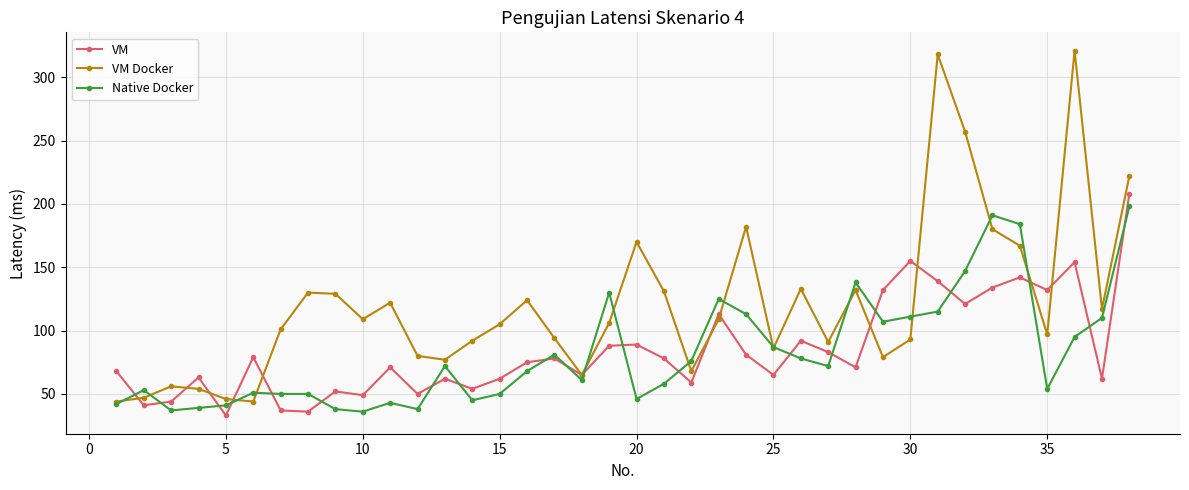

Which series has the largest total across all categories?

VM Docker